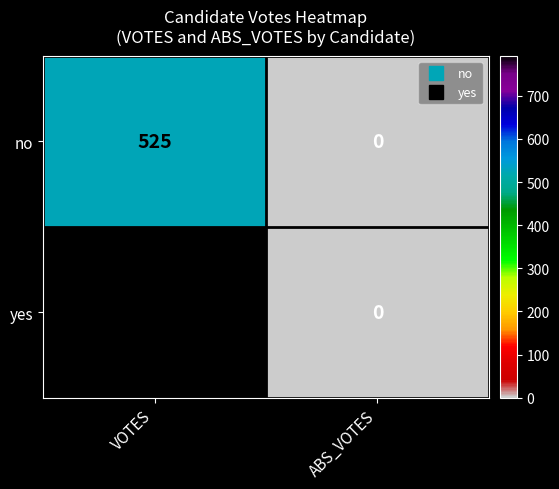

List the series in order of their overall mean, highest first.

yes, no